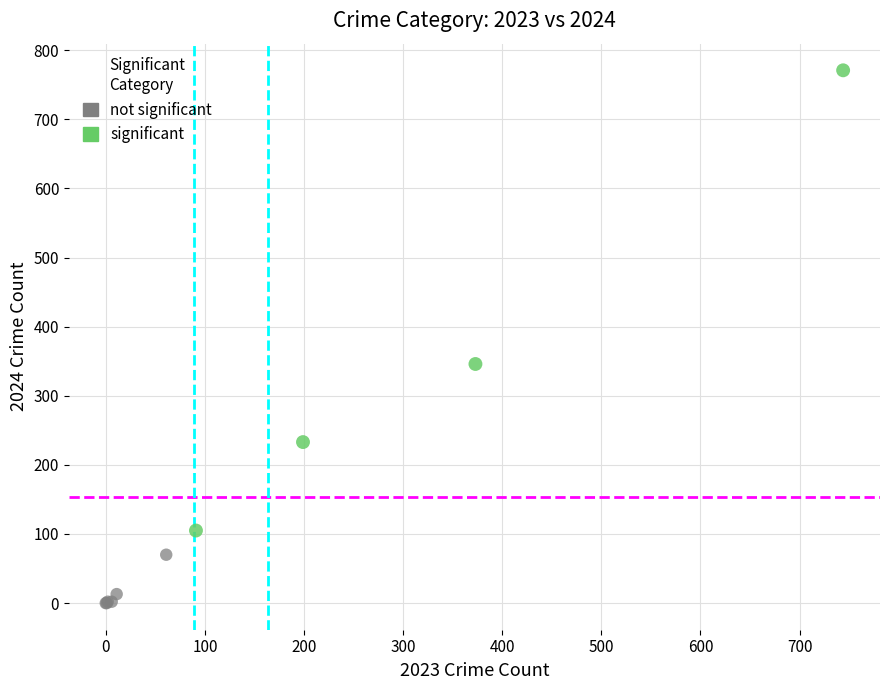

Which series contains the lowest Y value?

not significant